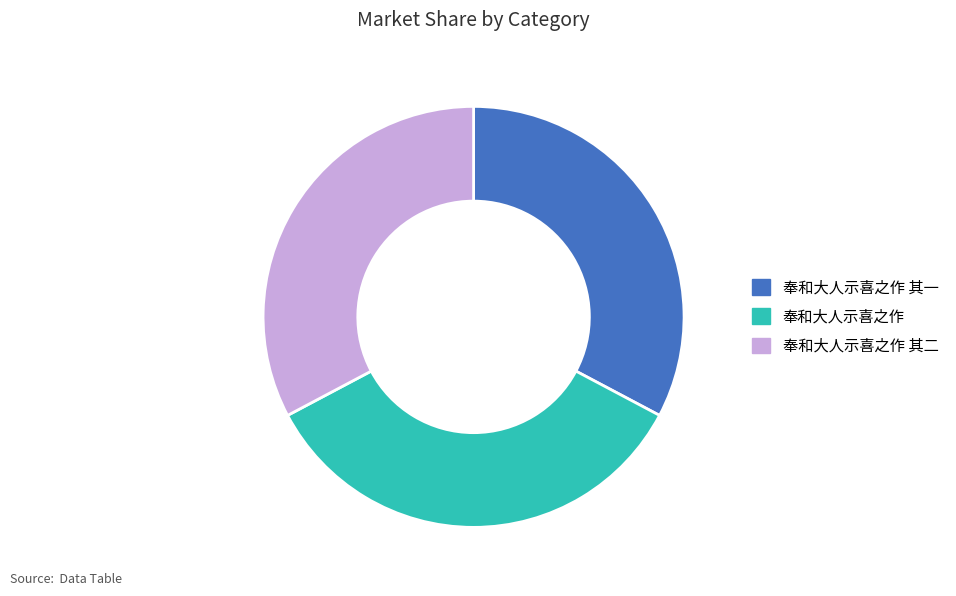

To the nearest percent, what is the difference between the largest and smallest slice percentages?

2%